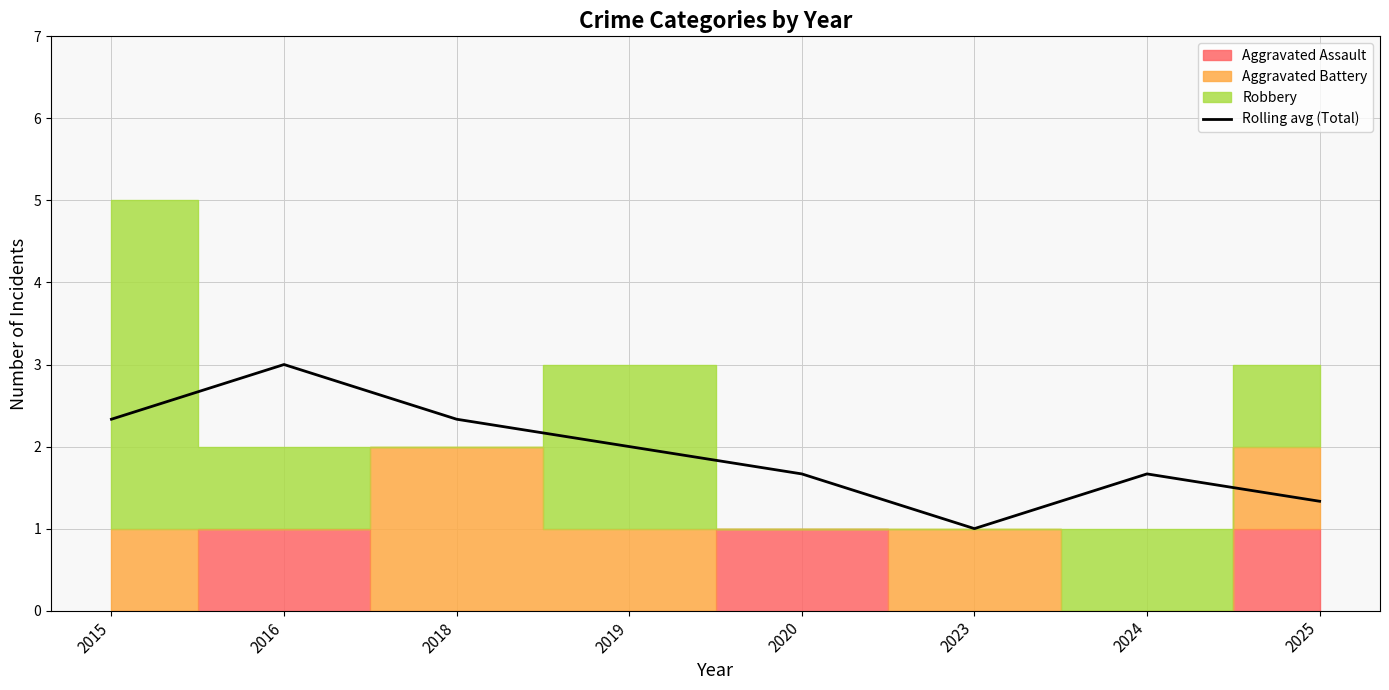

Is it true that the value at 2025 is 0.9?

False